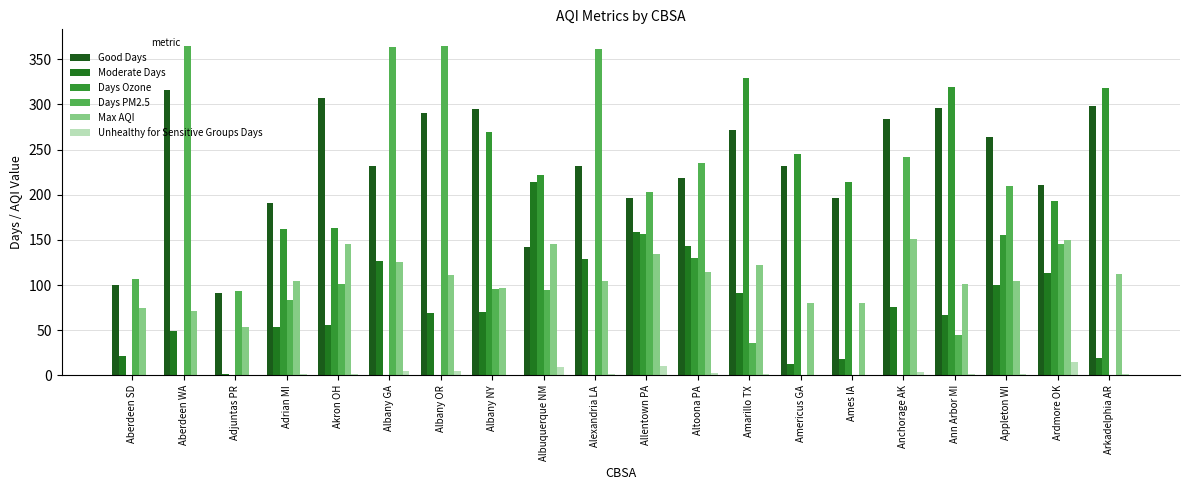

Which series has the largest total across all categories?

Good Days